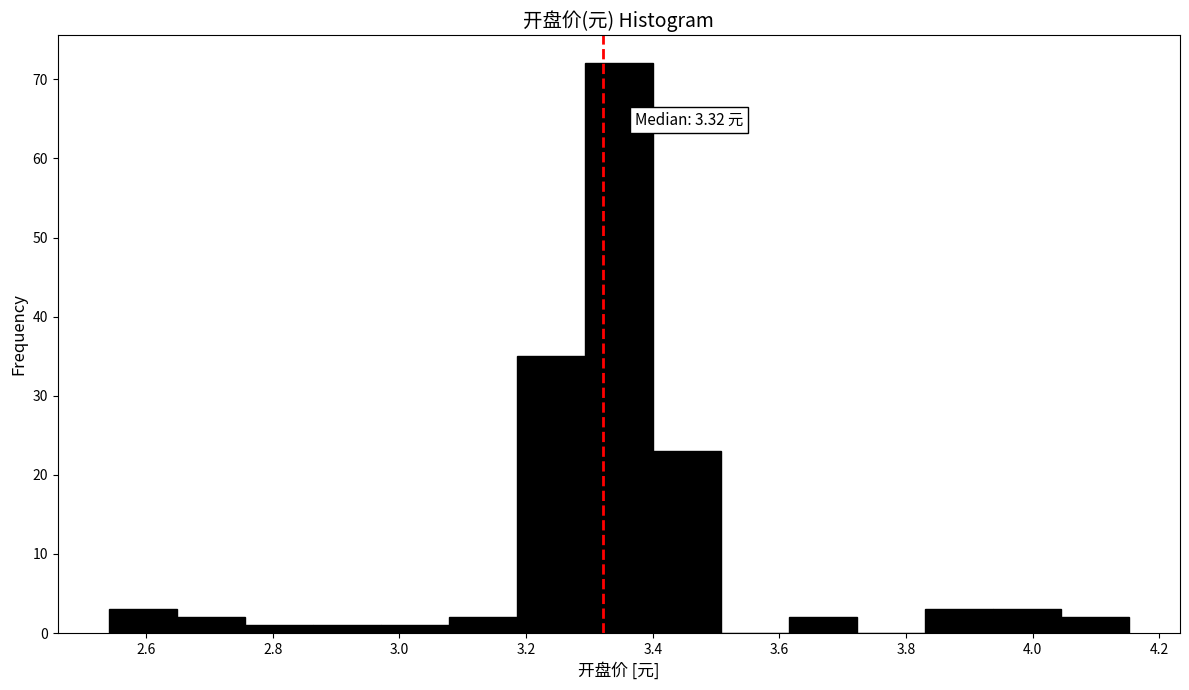

Over which range of the x-axis is the bar tallest?

3.30 to 3.40